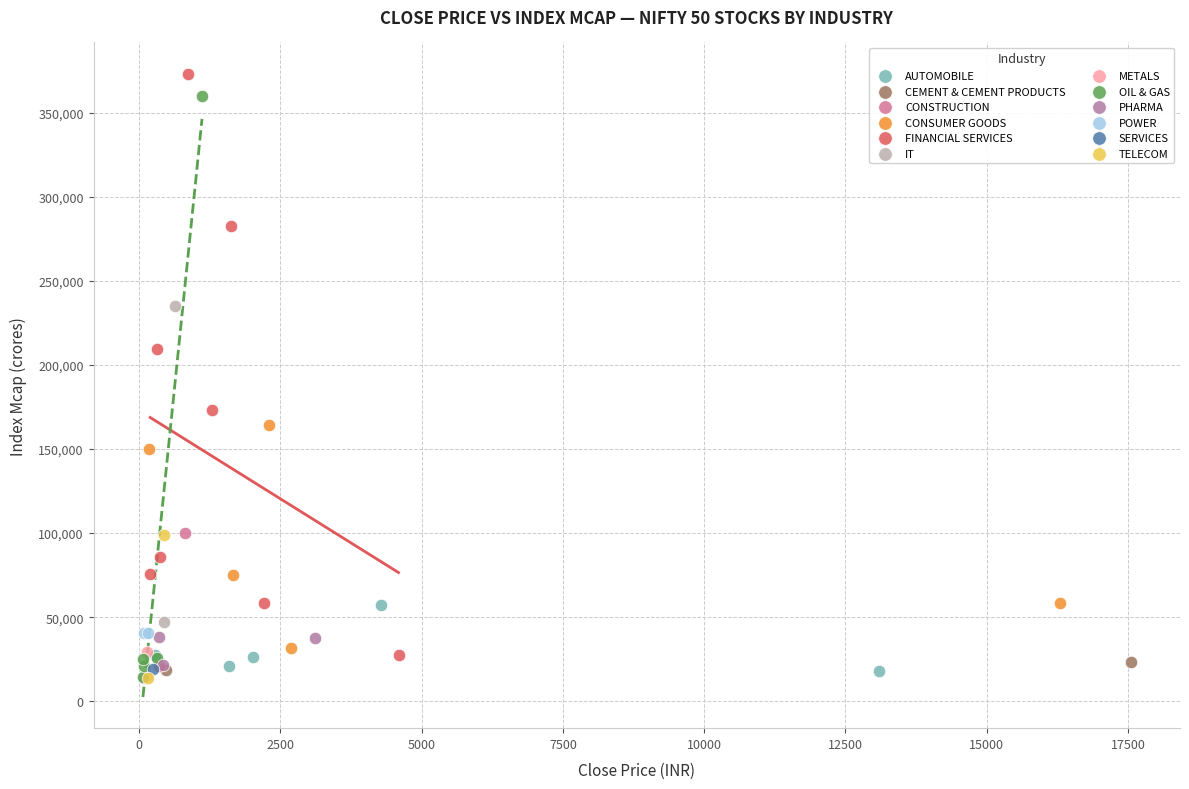

What are all the series names shown in the legend?

AUTOMOBILE, CEMENT & CEMENT PRODUCTS, CONSTRUCTION, CONSUMER GOODS, FINANCIAL SERVICES, IT, METALS, OIL & GAS, PHARMA, POWER, SERVICES, TELECOM